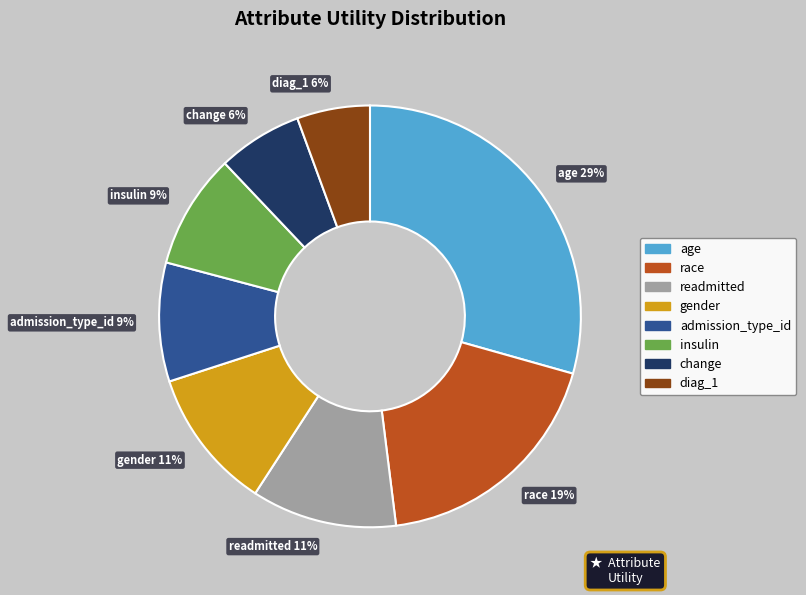

Is there a majority slice in this chart?

No